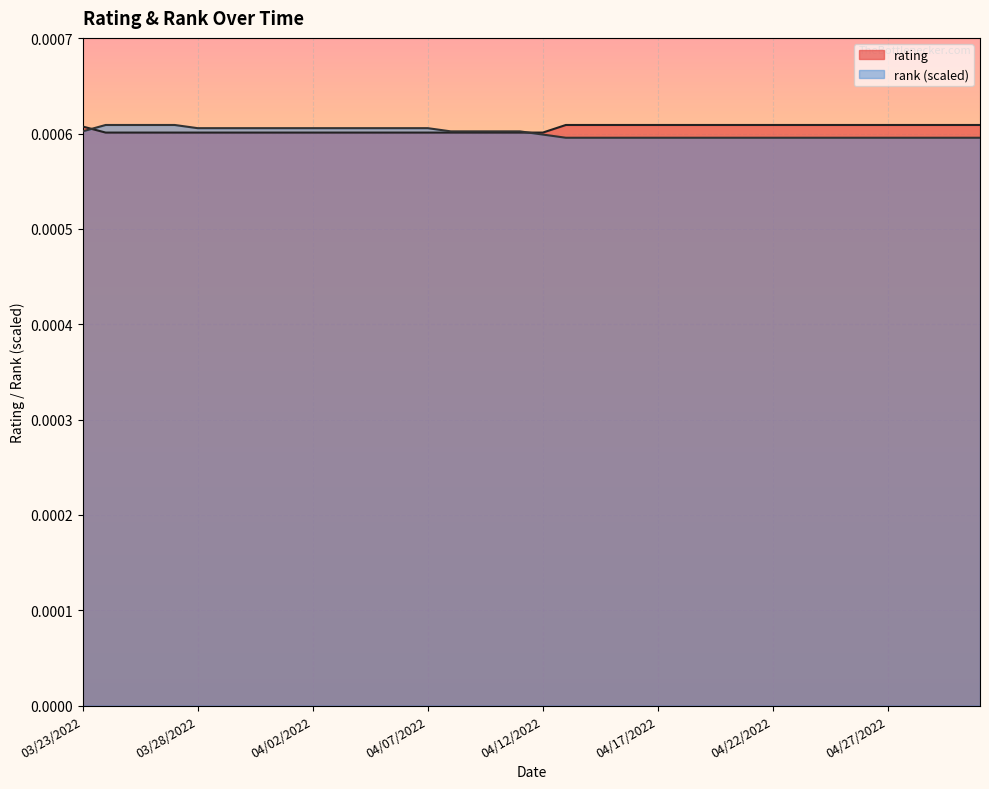

True or false: rank has a value of 0.0 at 04/10/2022.

False